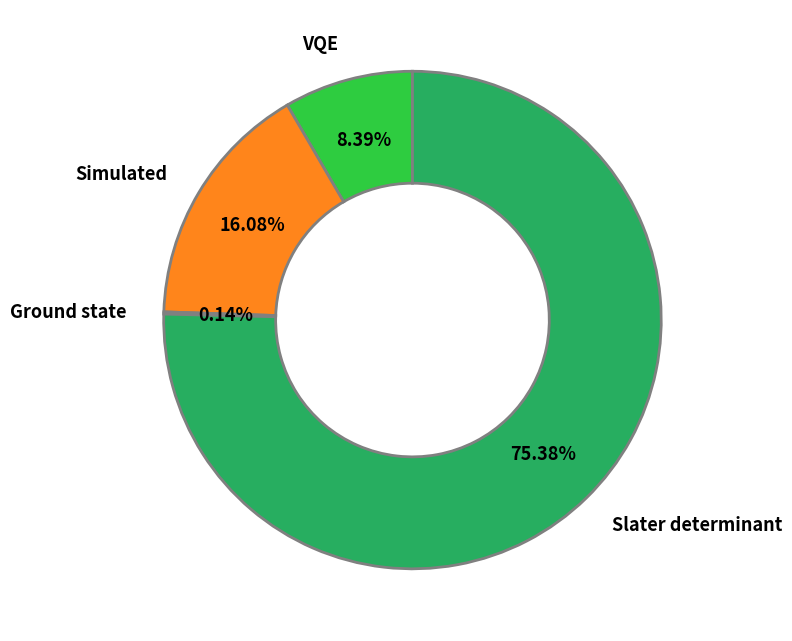

To the nearest percent, what is the average slice percentage?

25%